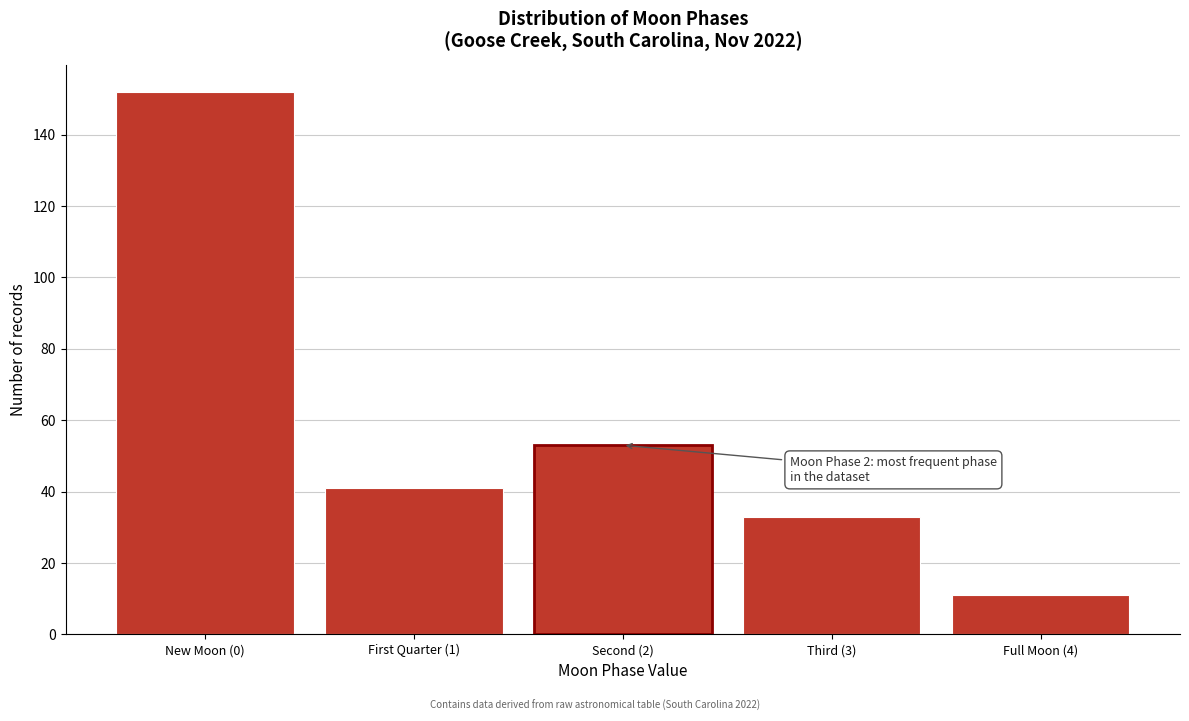

Reading left to right, transcribe all the data shown in this chart.

New Moon (0)=152	First Quarter (1)=41	Second (2)=53	Third (3)=33	Full Moon (4)=11